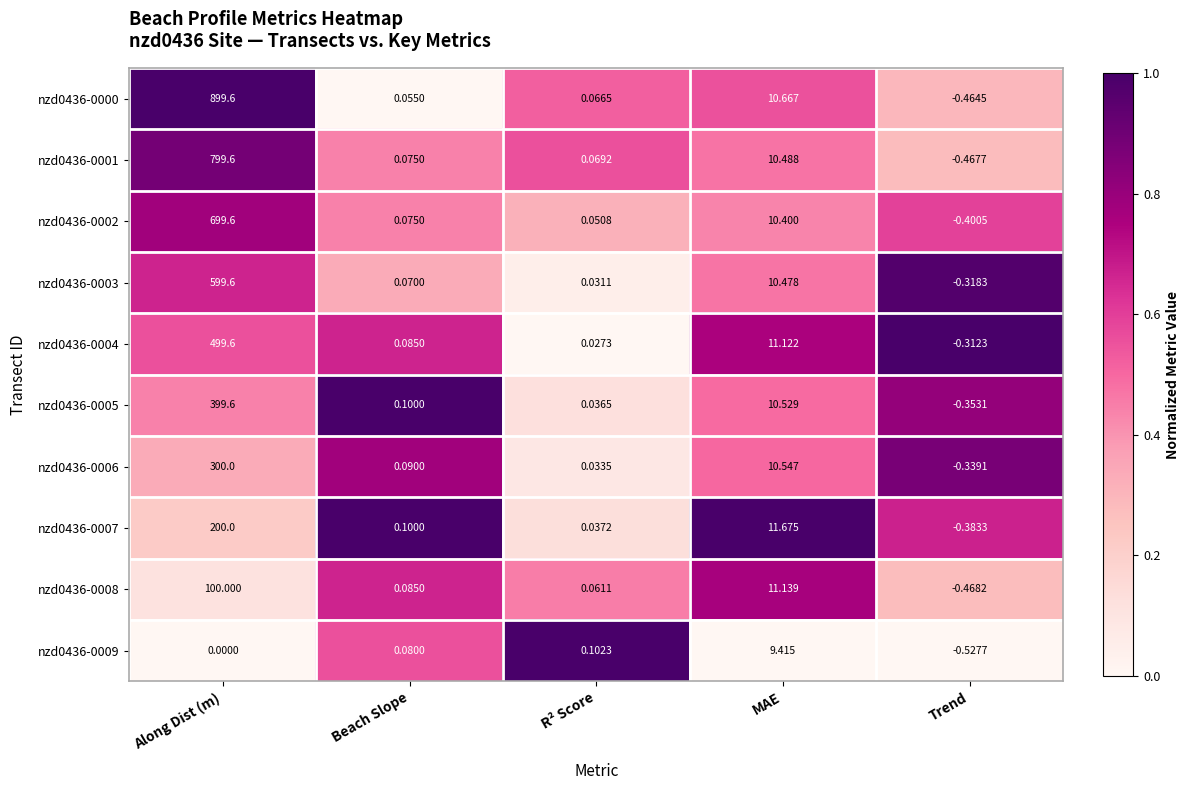

At which label does nzd0436-0004 reach its peak?

Along Dist (m)